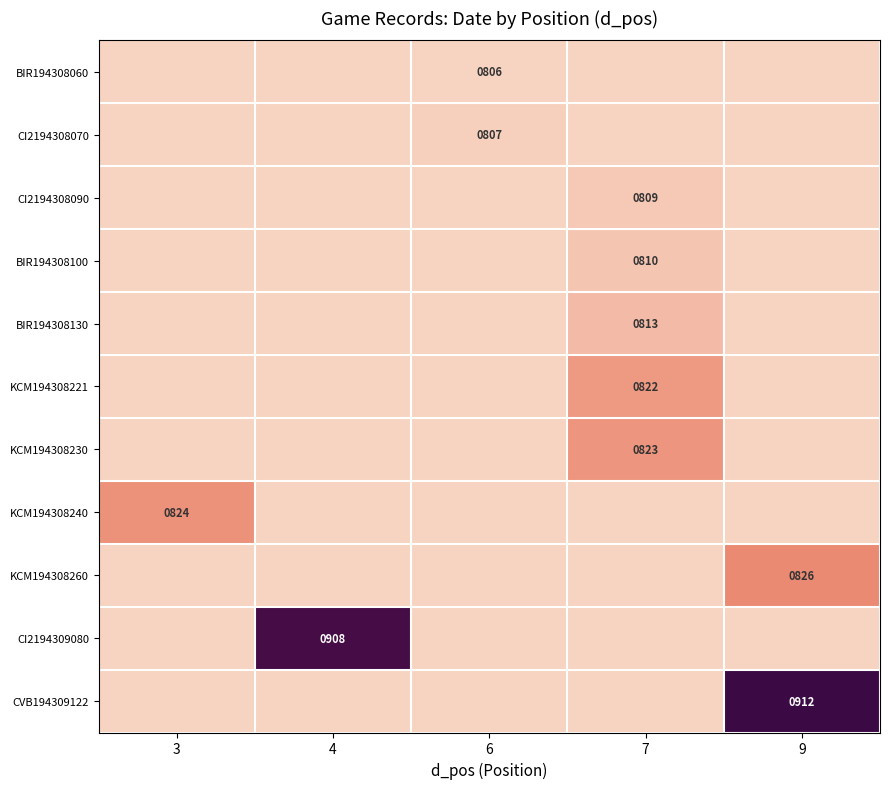

Is it true that CI2194309080 equals 908 at 4?

True